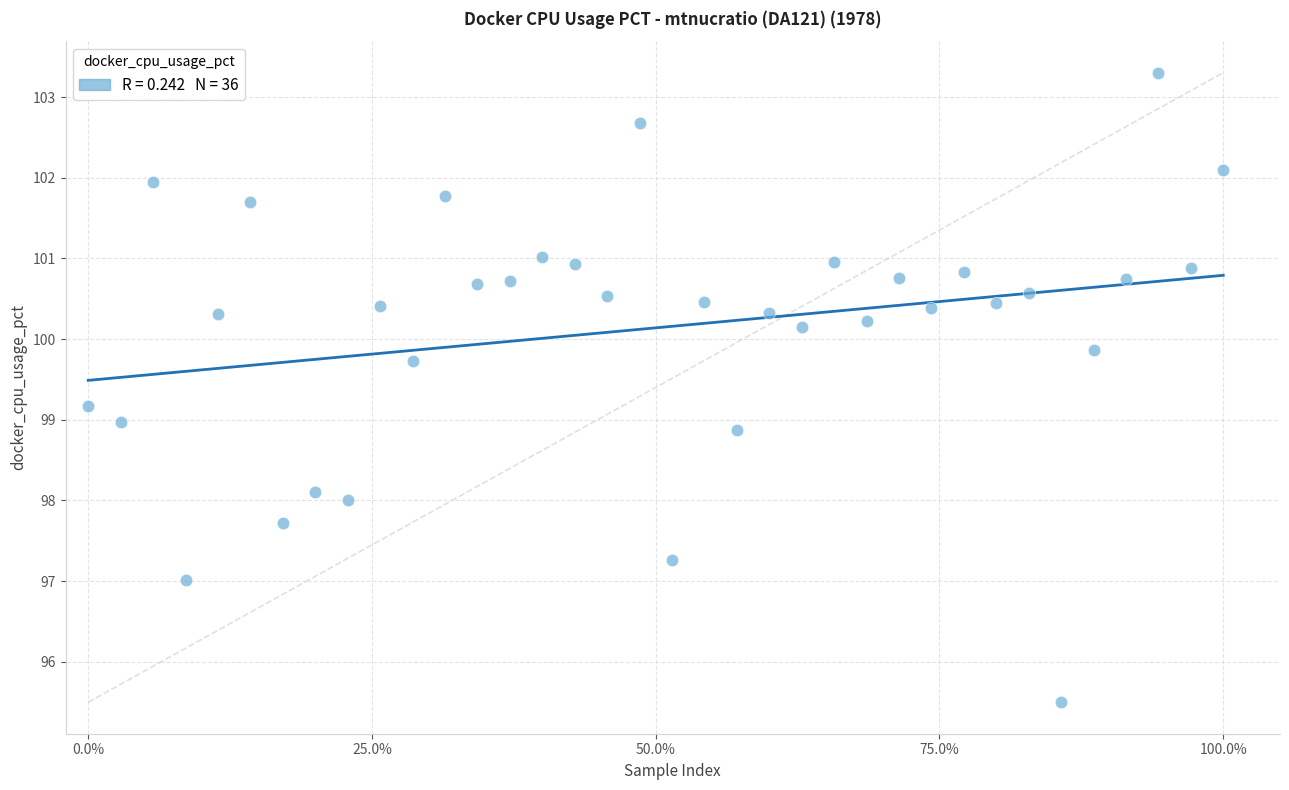

What is the range of X values (max minus min)?

100.0